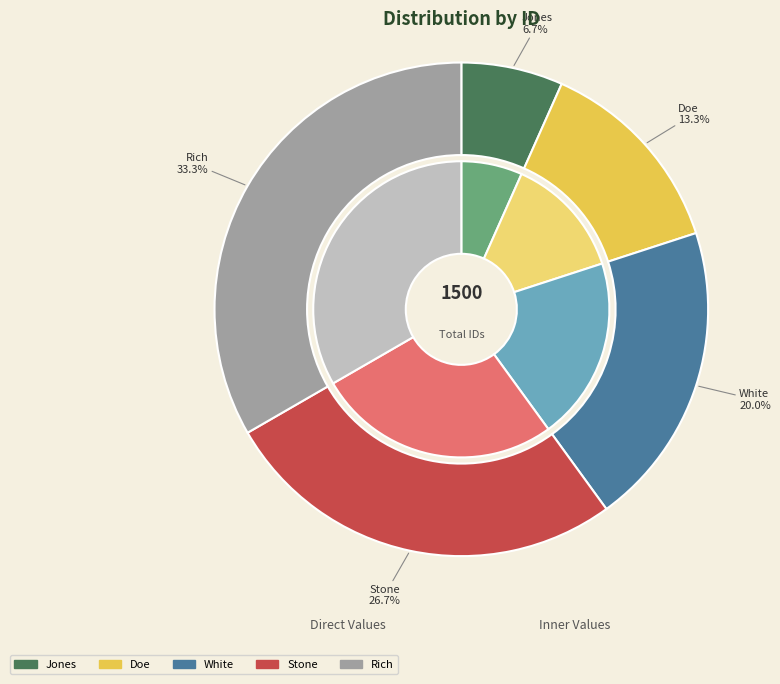

Which category has the smallest portion of the pie?

Jones